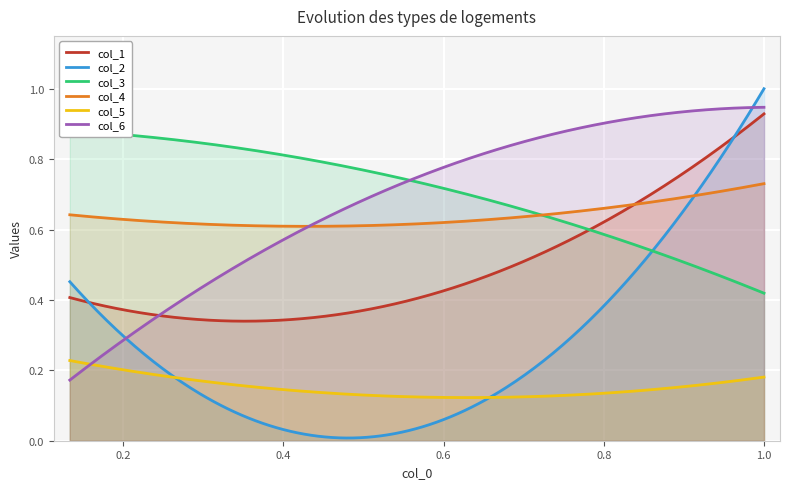

Reading left to right, extract all data points from this chart.

col_1: 0=0.4	1=0.4	2=0.9
col_2: 0=0.5	1=0.1	2=1.0
col_3: 0=0.9	1=0.7	2=0.4
col_4: 0=0.6	1=0.6	2=0.7
col_5: 0=0.2	1=0.1	2=0.2
col_6: 0=0.2	1=0.8	2=0.9